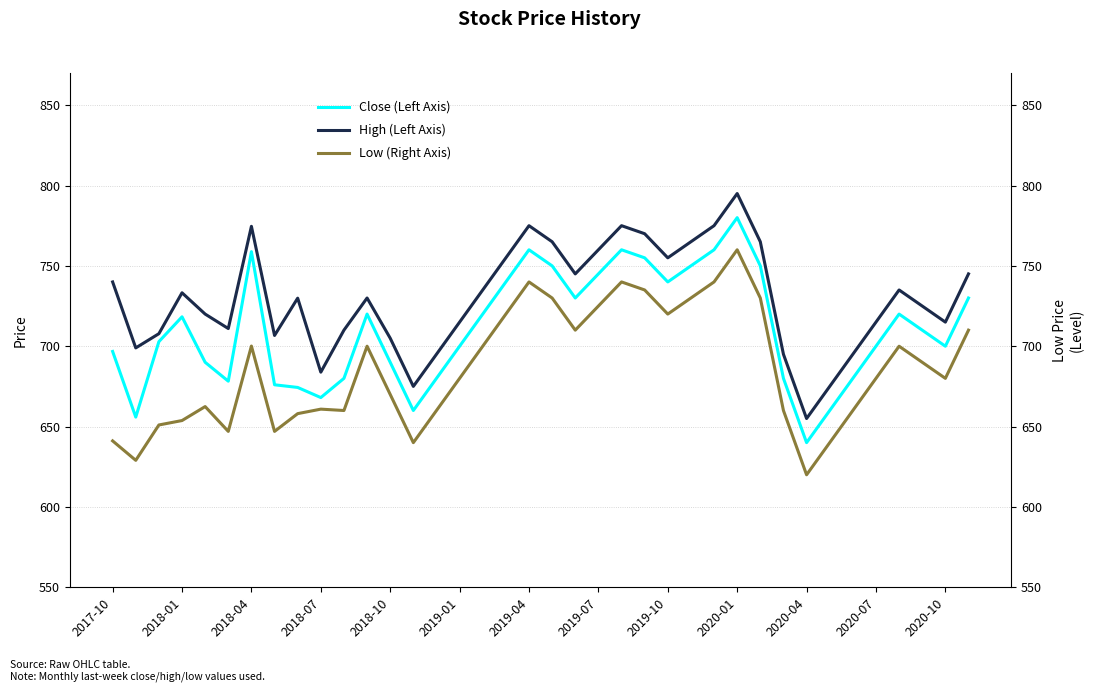

Is it true that Close (Left Axis) equals 690.0 at 2018-10?

True